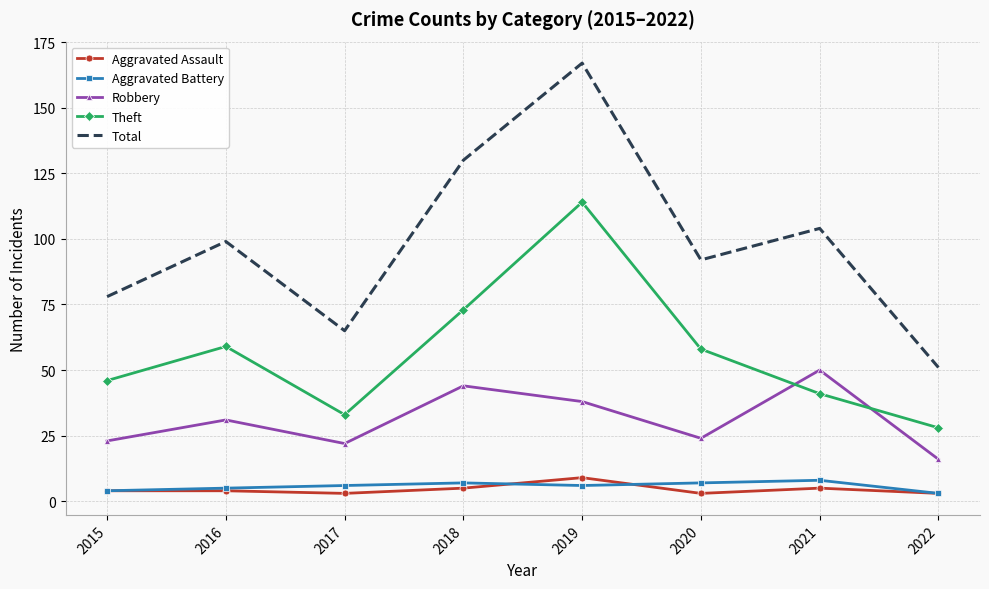

Where is the first local minimum for Robbery?

2017